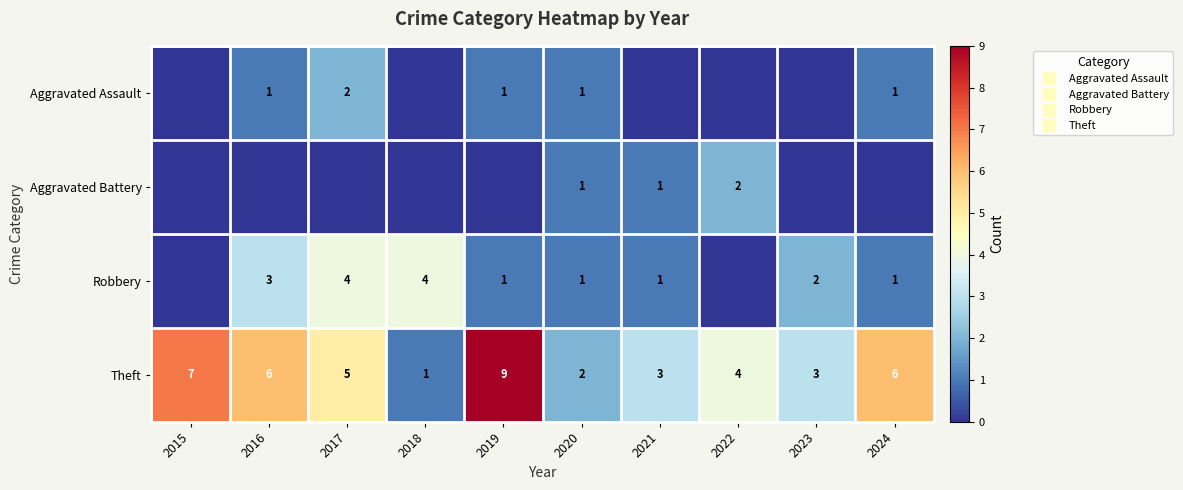

True or false: Aggravated Battery has a value of 1 at 2017.

False